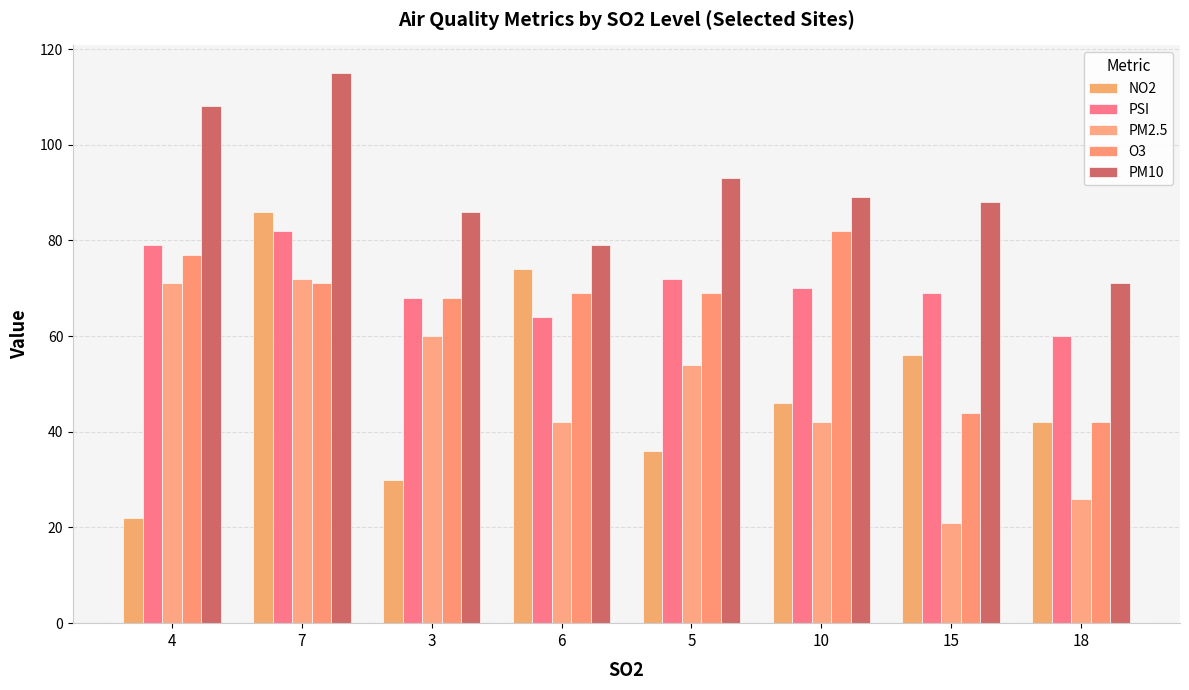

What is the minimum value for NO2?

22